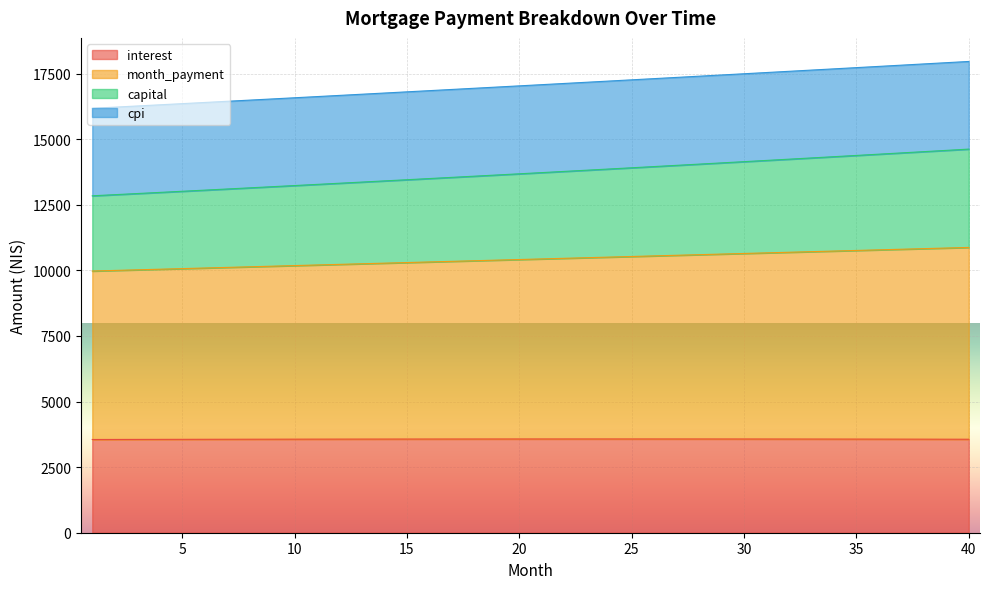

Rank the categories by interest value from highest to lowest.

24, 25, 23, 26, 22, 27, 21, 28, 20, 29, 19, 30, 18, 31, 17, 32, 16, 33, 15, 34, 14, 35, 13, 36, 12, 11, 37, 10, 38, 9, 39, 8, 40, 7, 6, 5, 4, 3, 2, 1